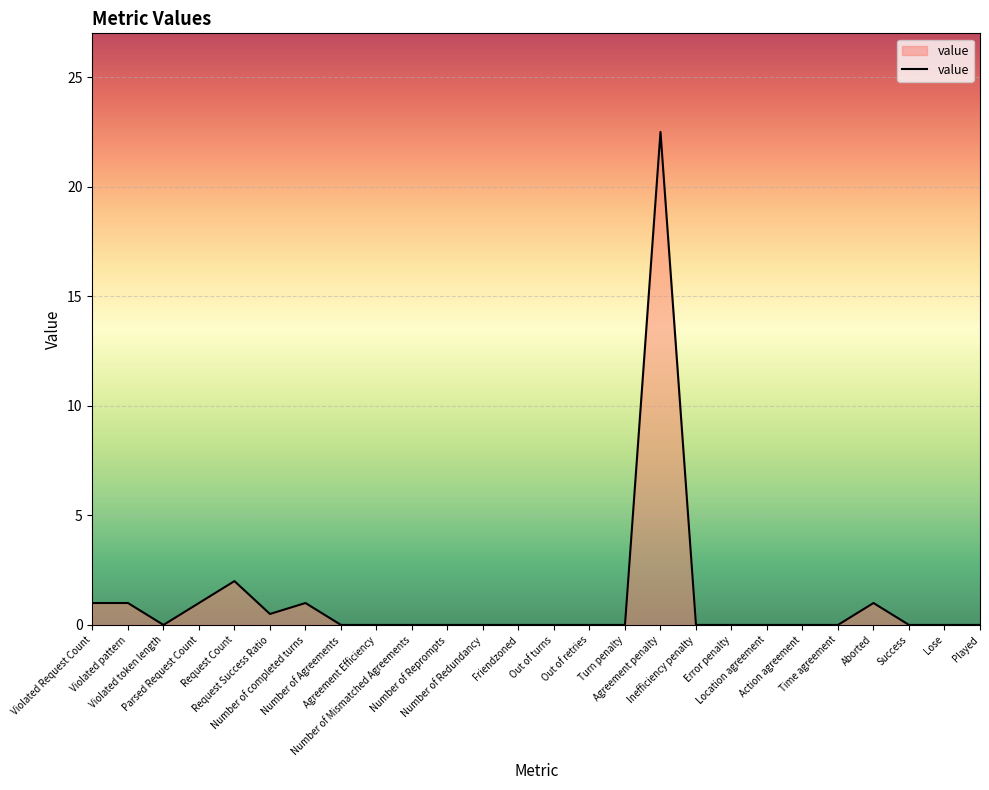

What is the difference between the maximum and minimum values?

22.5